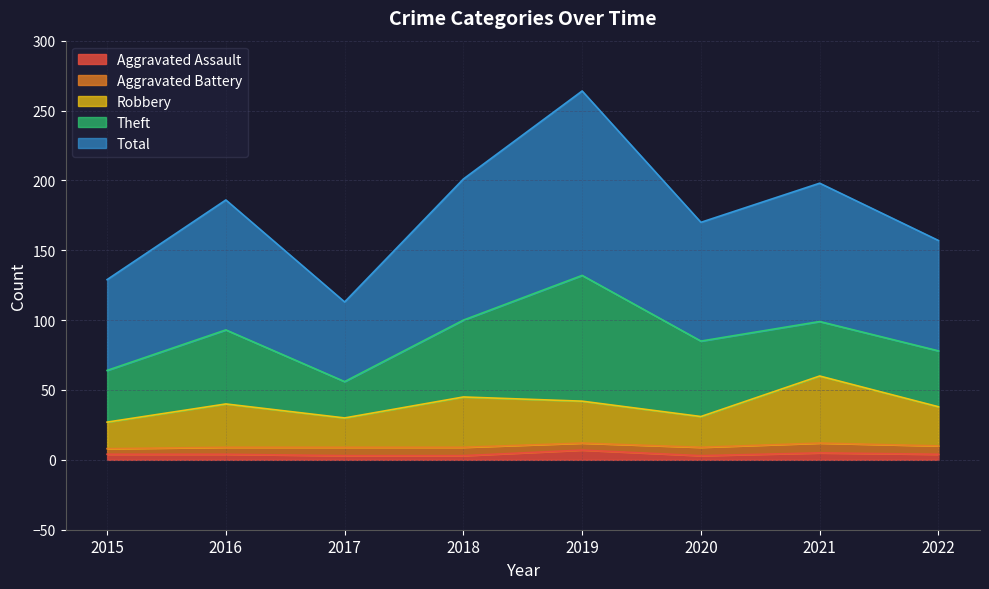

What is the maximum value for Aggravated Assault?

7